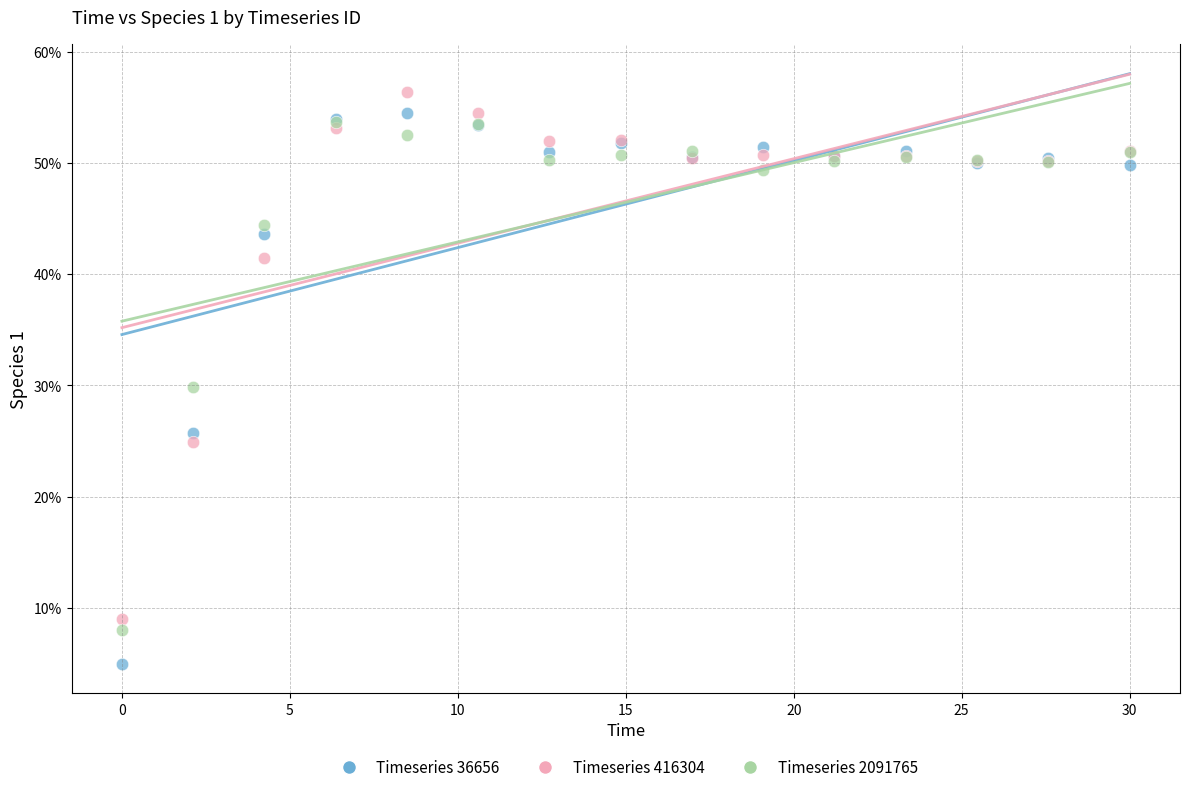

What are all the series names shown in the legend?

Timeseries 36656, Timeseries 416304, Timeseries 2091765